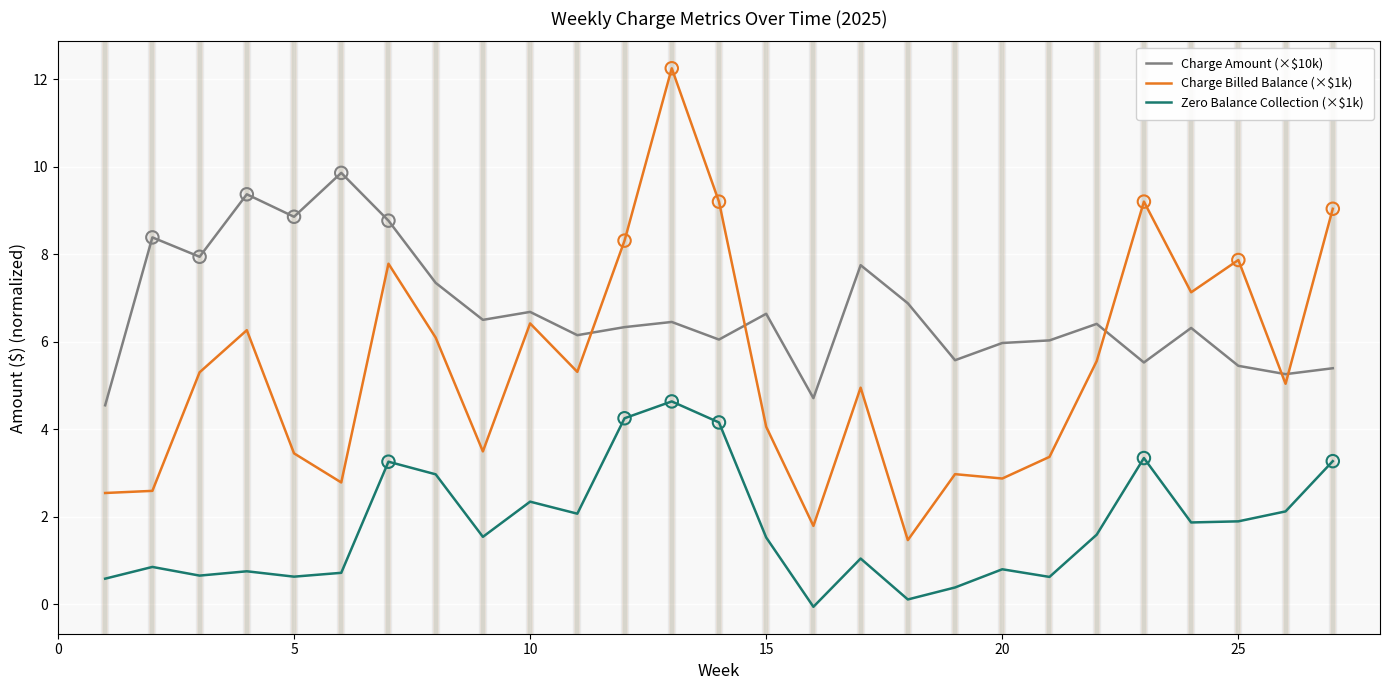

Which series has the largest total across all categories?

Charge Amount (×$10k)